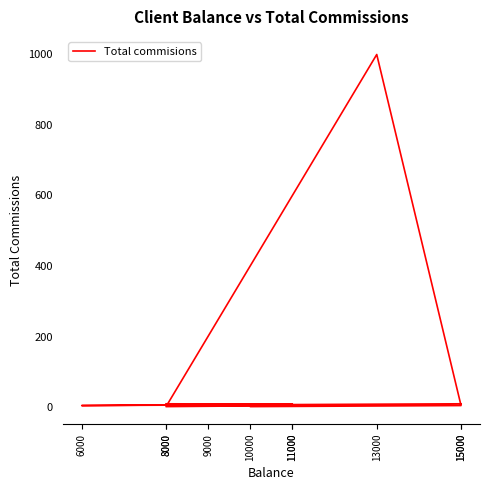

How many lines are shown in the chart?

1